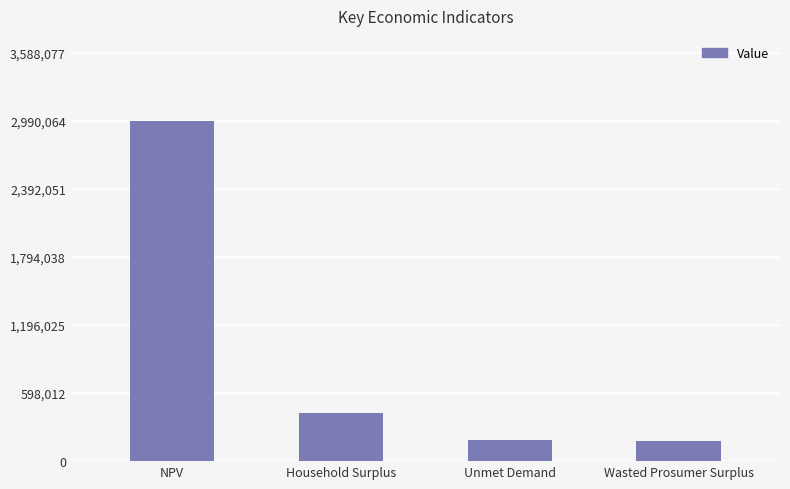

How many distinct data groups are displayed?

1